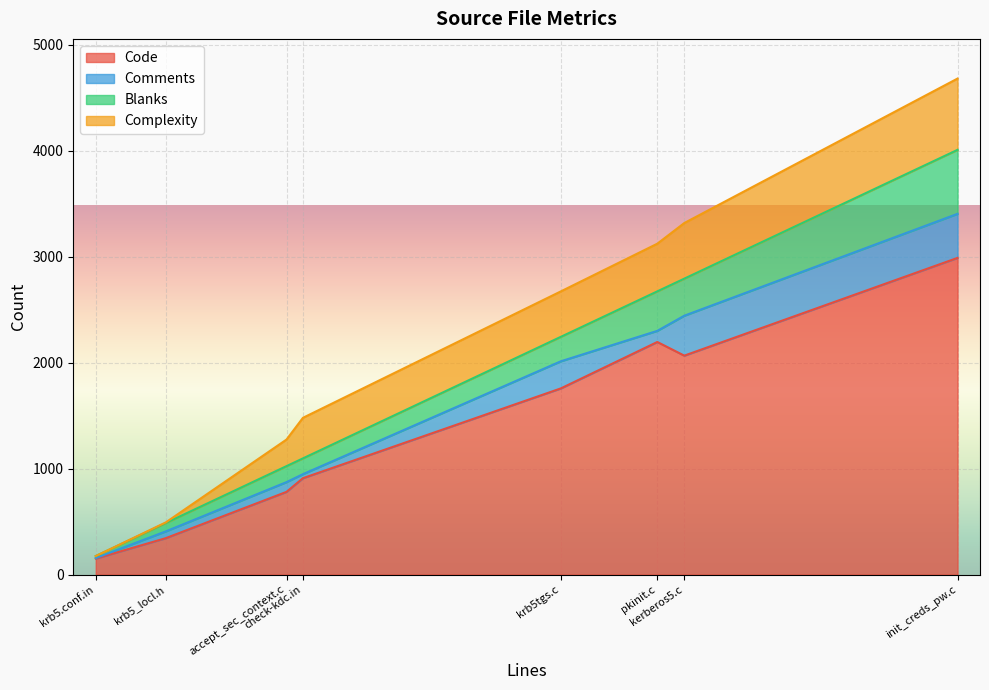

At krb5_locl.h, list the series in order from largest to smallest.

Code, Blanks, Comments, Complexity